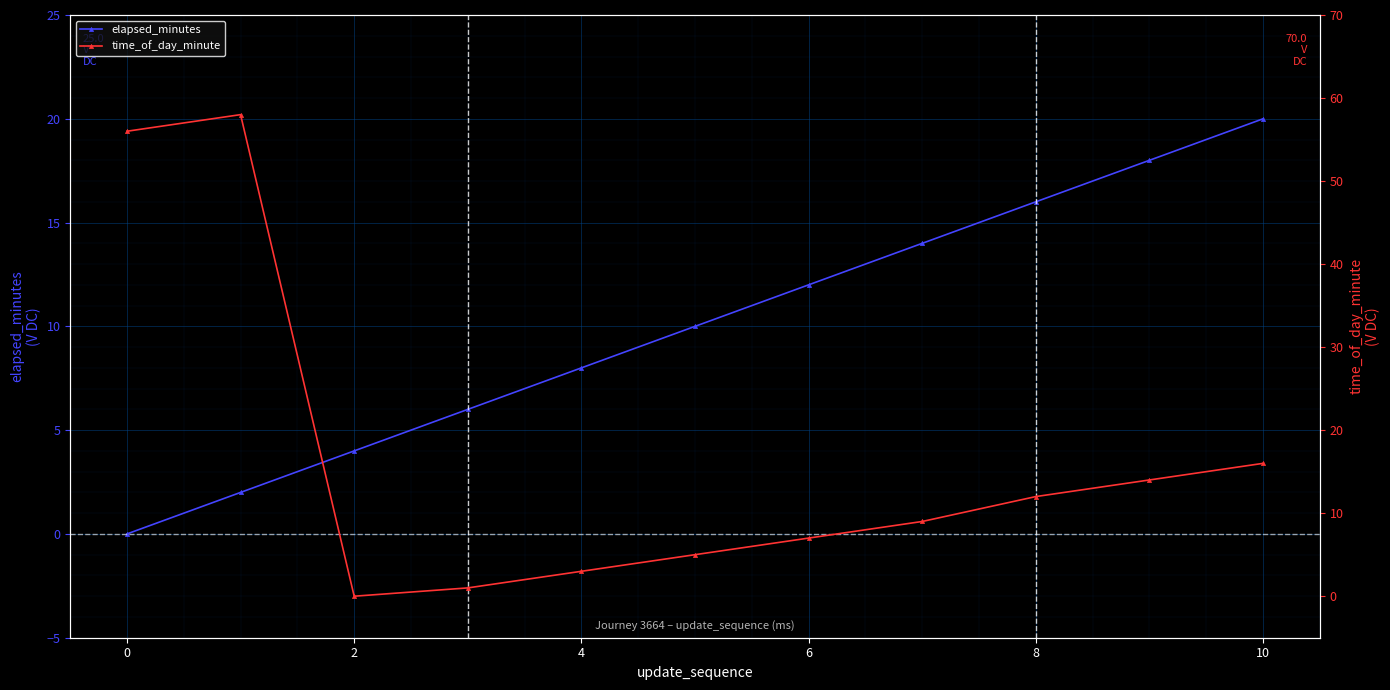

The elapsed_minutes series shows 16 at 8. True or false?

True